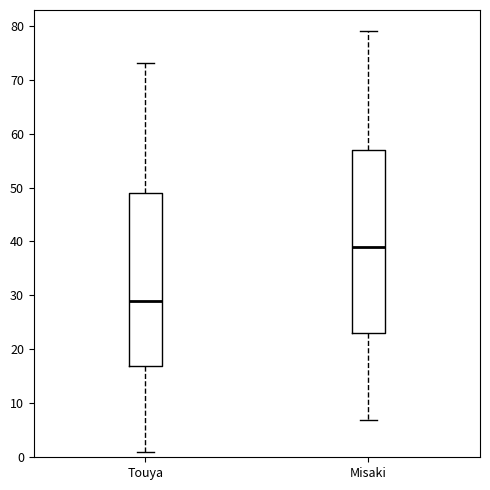

Reading left to right, transcribe this box plot: for each box, give where its median line is, the range the box spans, and where its two whiskers end, as read against the y-axis. The values are not printed on the chart, so give them approximately, as read against the axis.

Touya: median 29, box 17 to 49, whiskers 1 to 73
Misaki: median 39, box 23 to 57, whiskers 7 to 79